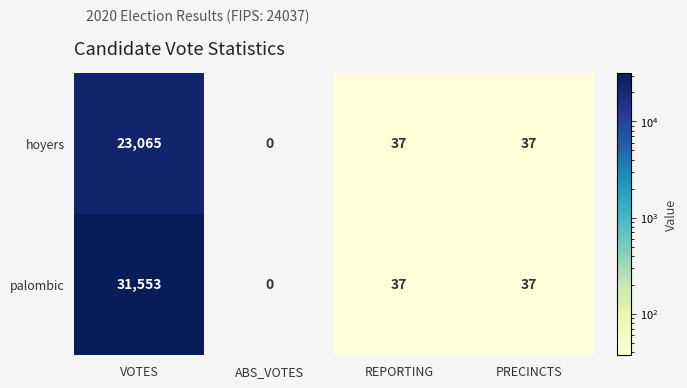

Which label corresponds to the smallest value in the chart?

ABS_VOTES